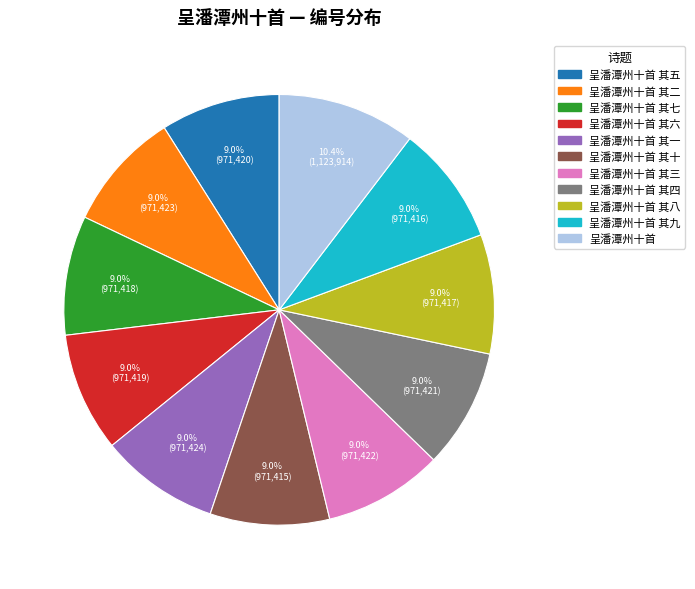

How many slices are in this pie chart?

11